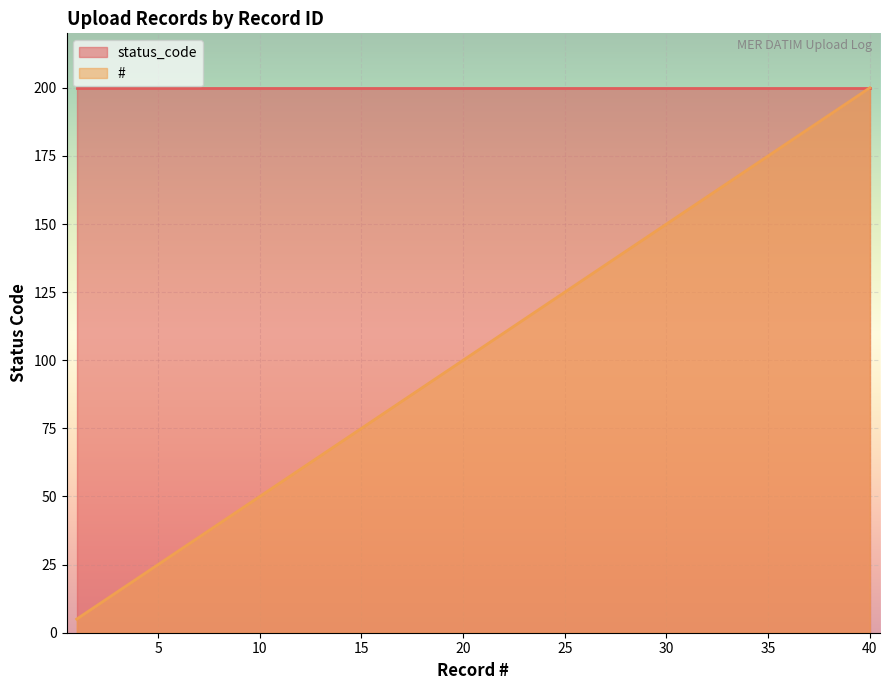

The status_code series shows 200 at 25. True or false?

True